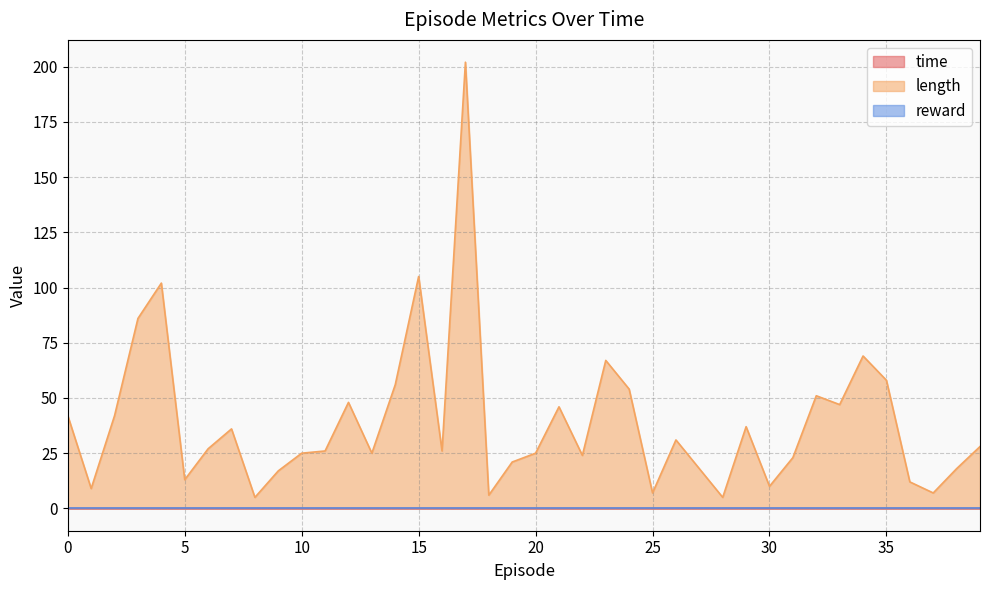

True or false: time has a value of 0.0 at 12.

True